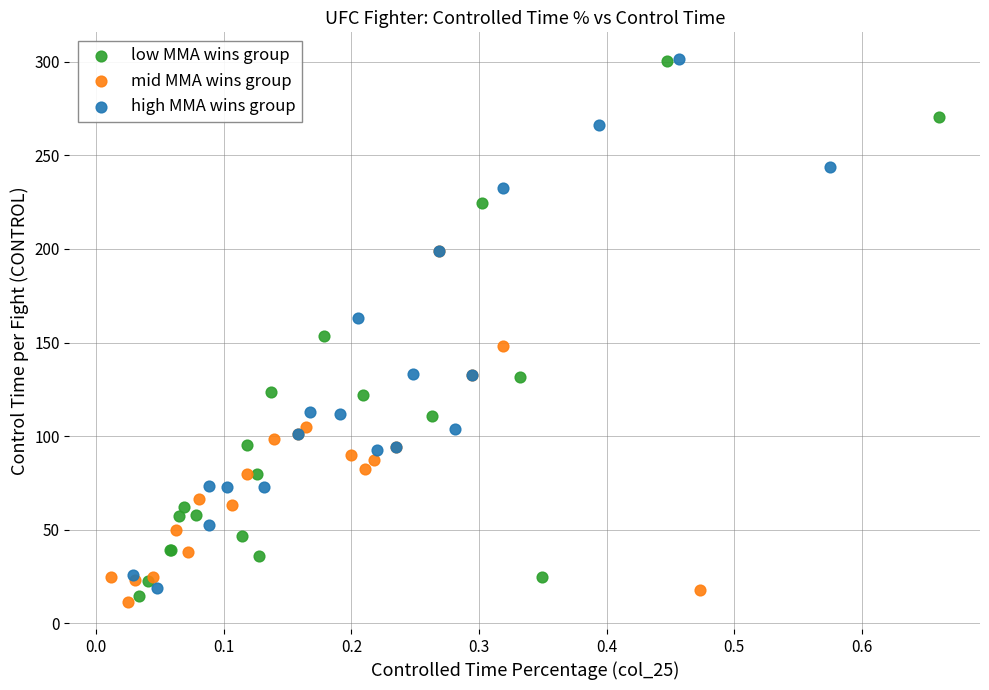

What are all the series names shown in the legend?

low MMA wins group, mid MMA wins group, high MMA wins group